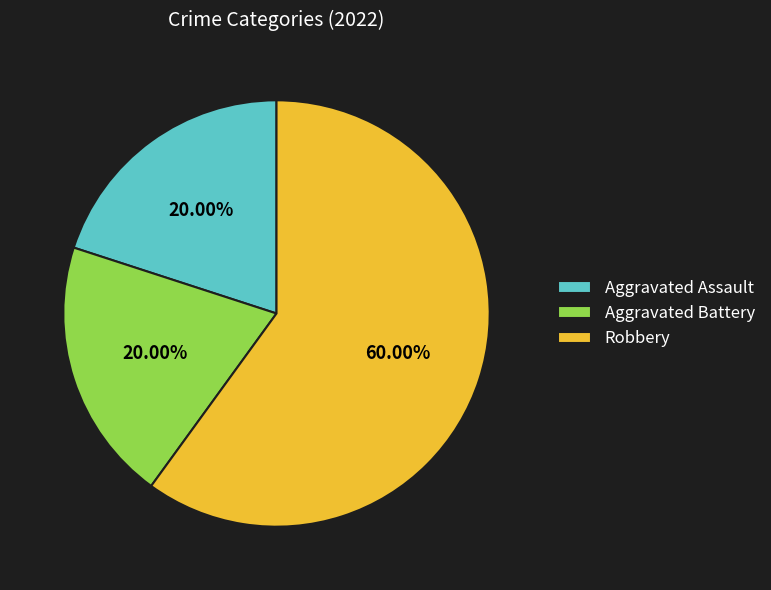

What is the largest slice in the pie chart?

Robbery